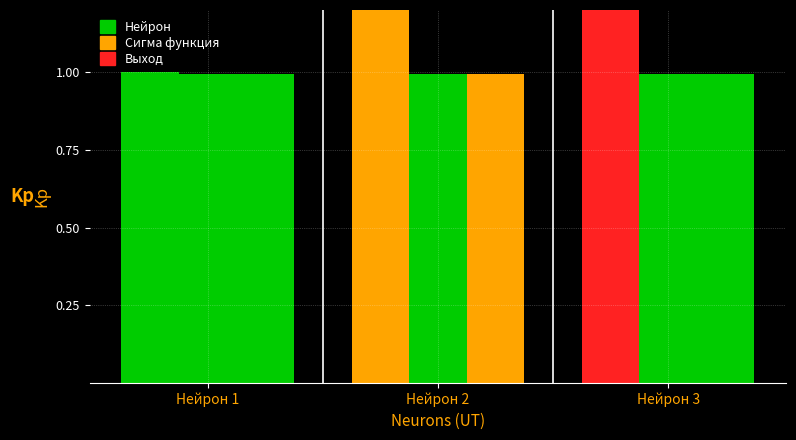

Does the chart contain any negative values?

No